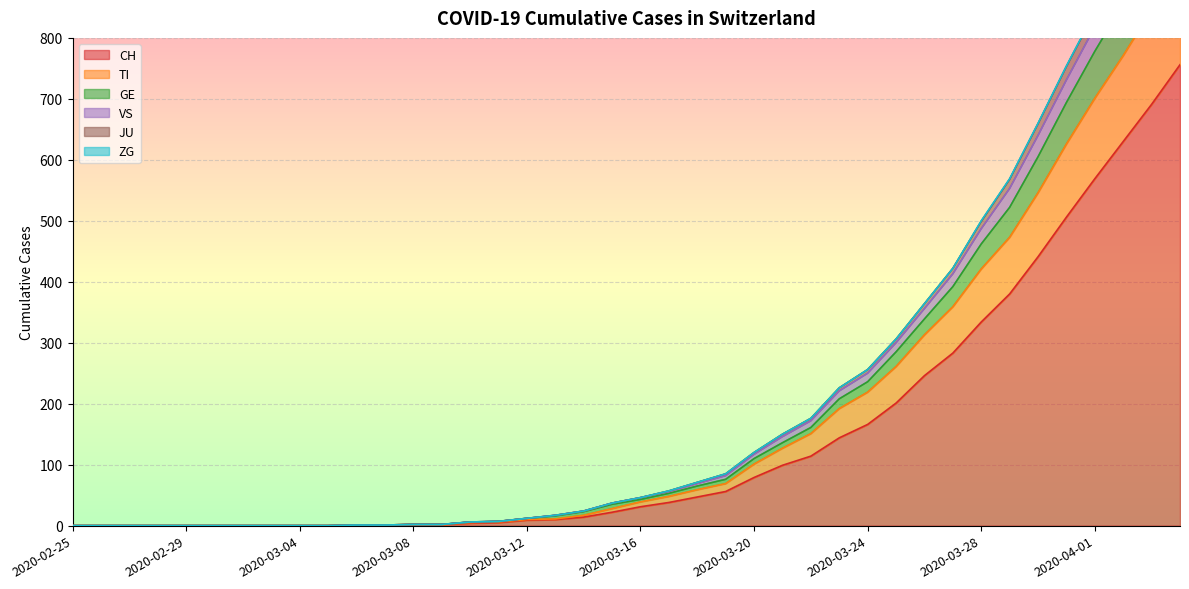

At which label is GE closest to 556?

2020-03-29